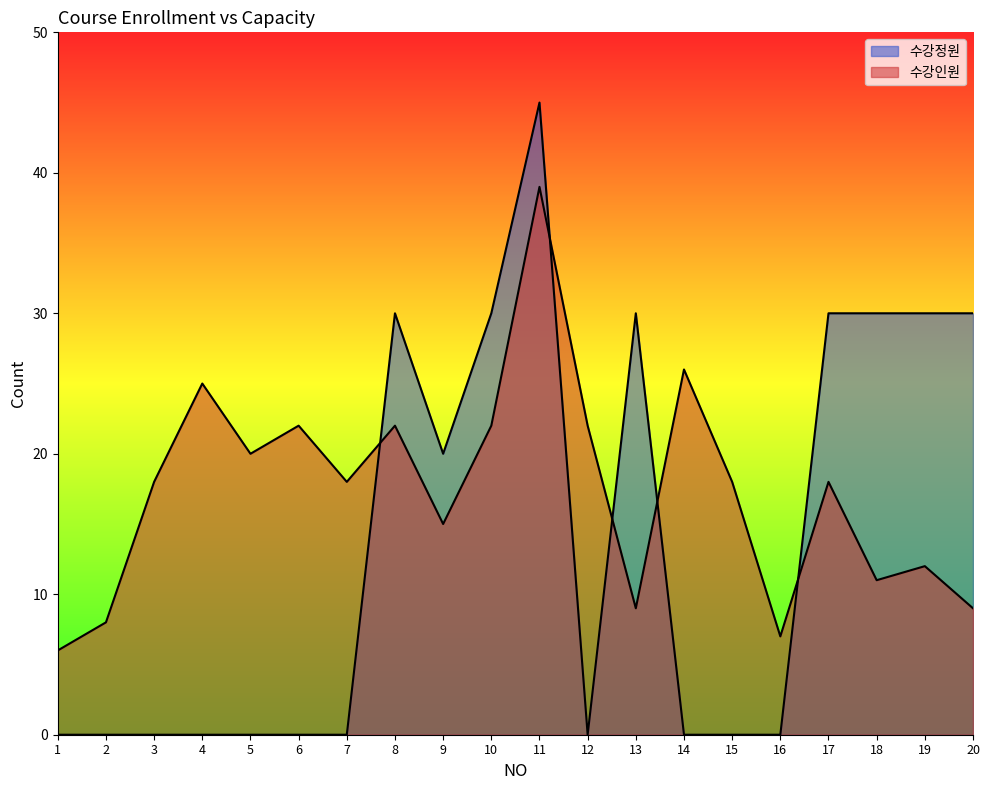

At which category is the sum across all series the highest?

11